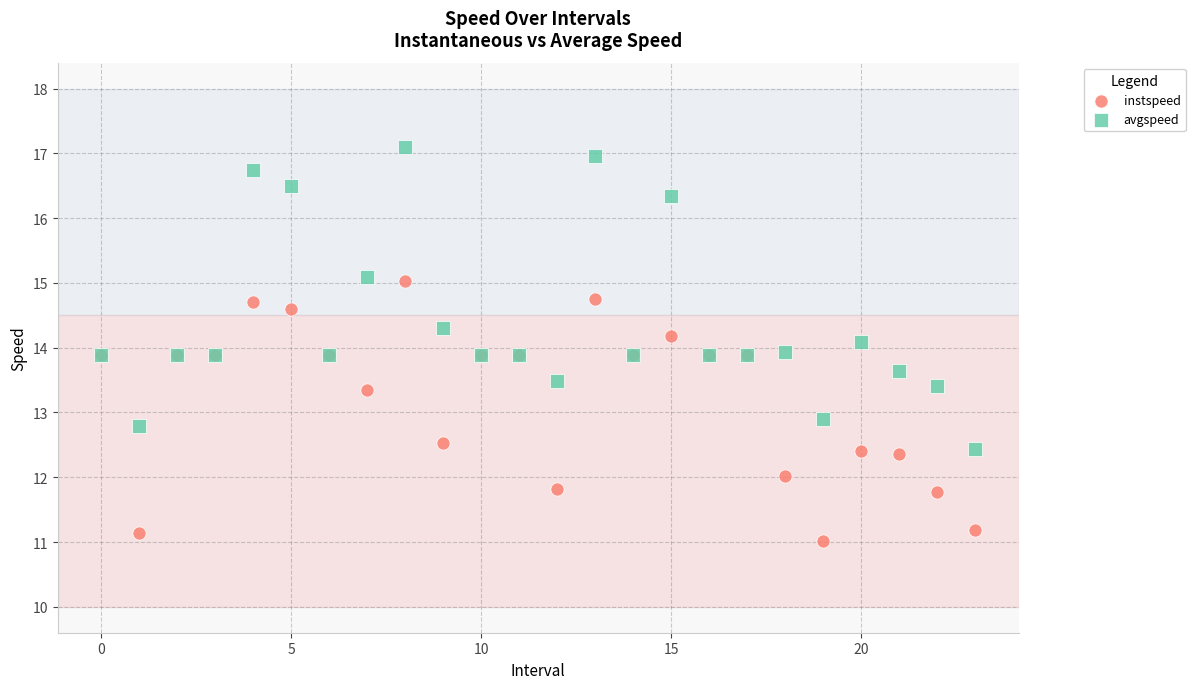

In the instspeed series, what Y value is closest to 13?

13.3